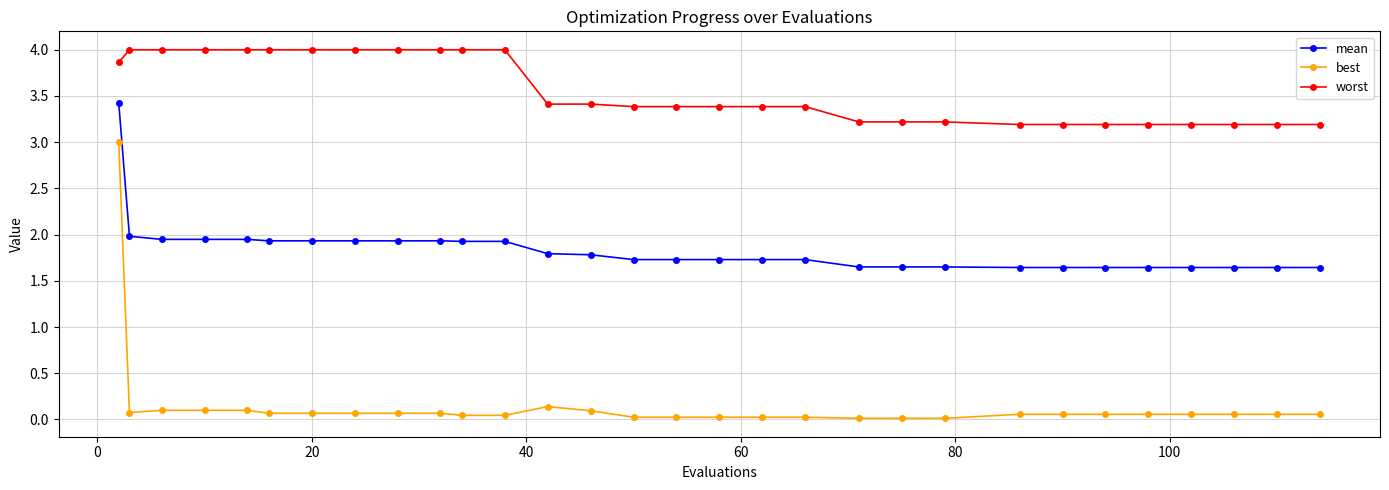

Which series has the widest spread of values?

best